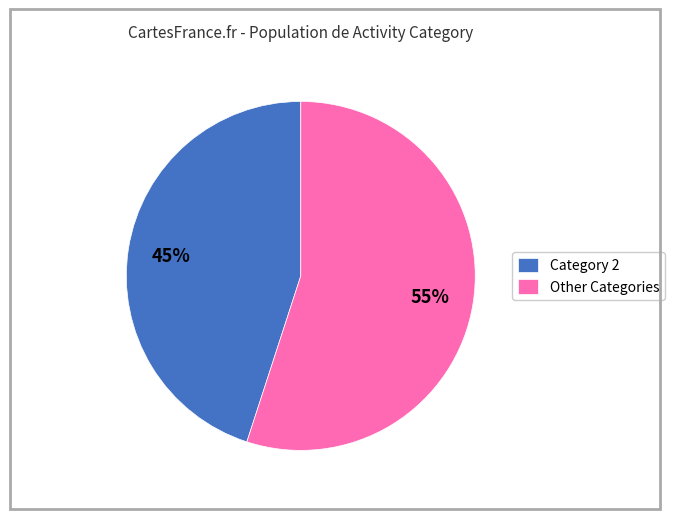

To the nearest percent, what is the difference between the largest and smallest slice percentages?

10%